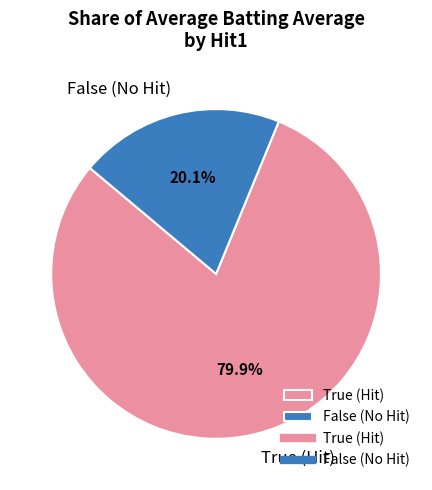

How many slices are in this pie chart?

2